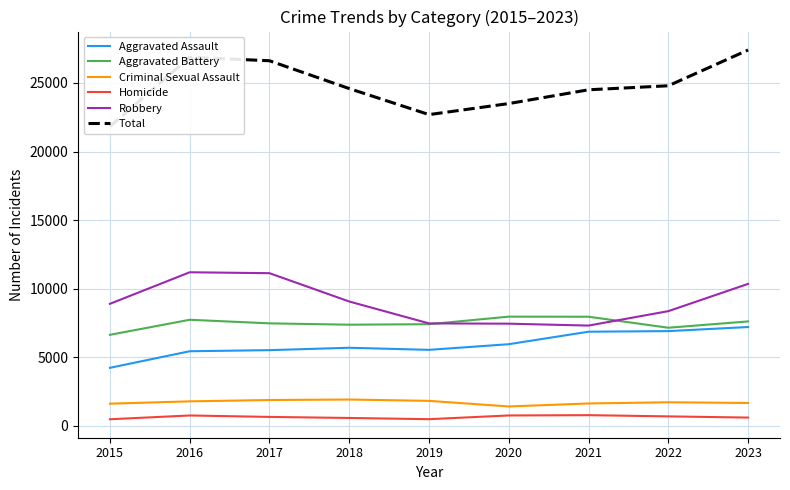

The value of Robbery at 2017 is 16901. True or false?

False